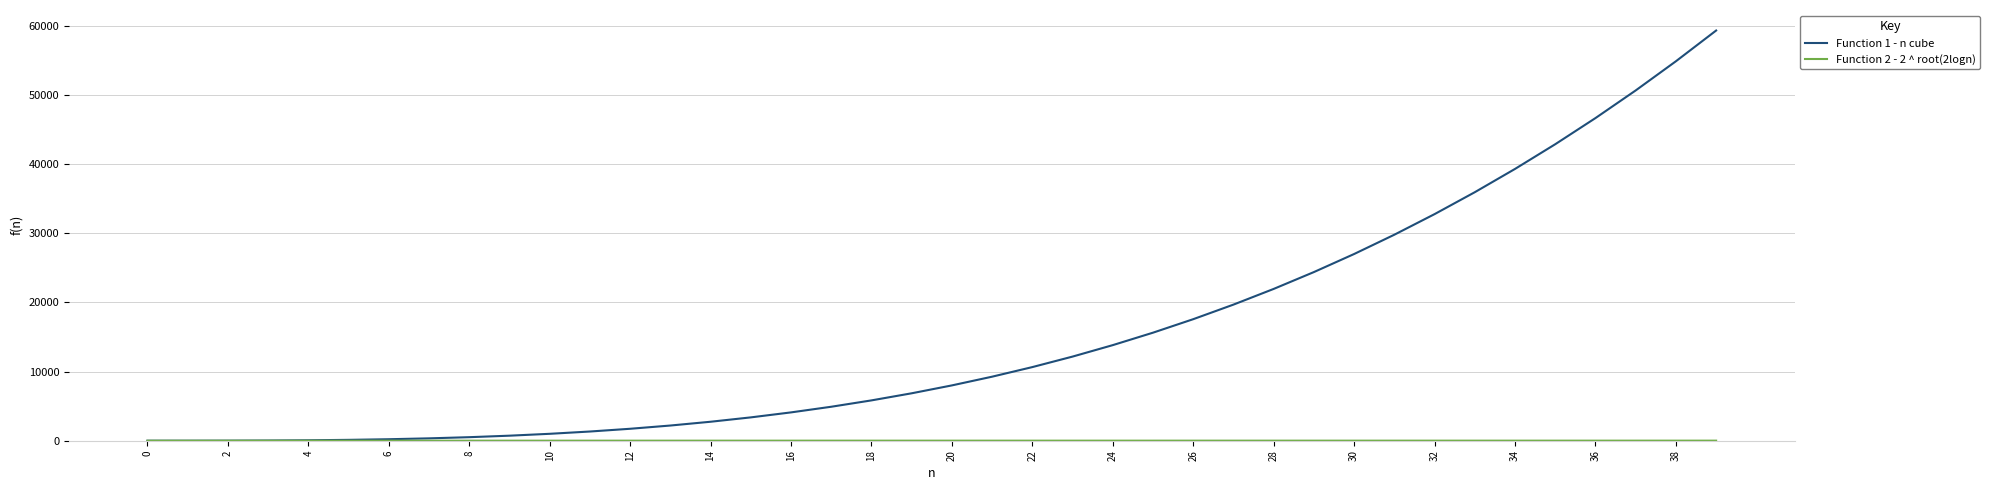

Which series has the widest spread of values?

Function 1 - n cube